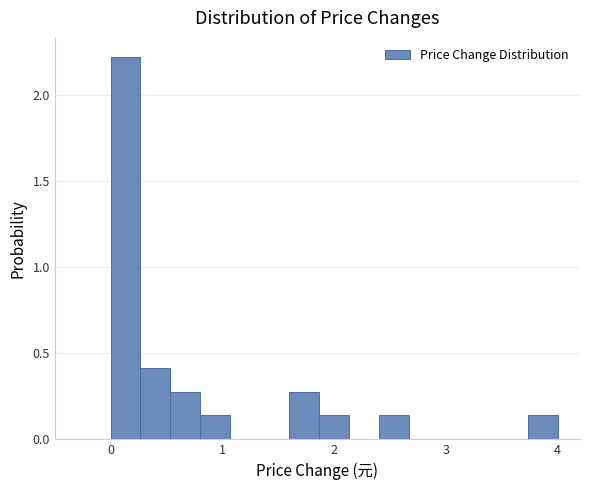

Around what value on the x-axis is the tallest bar? Give the approximate position of its centre, as read against the axis.

0.1